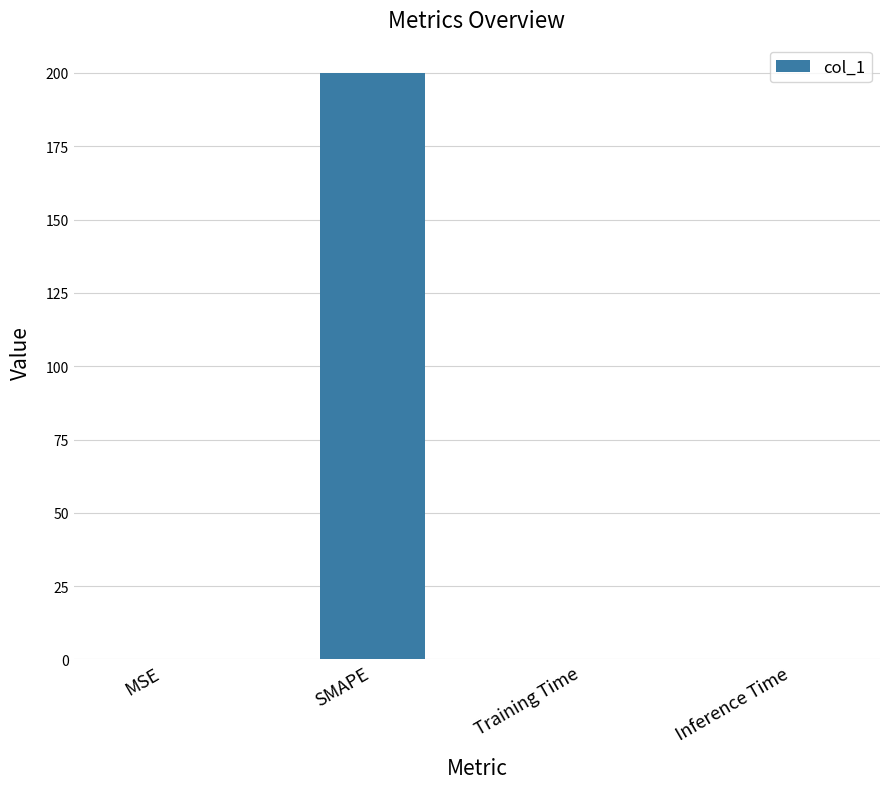

What is the sum of all values?

200.2